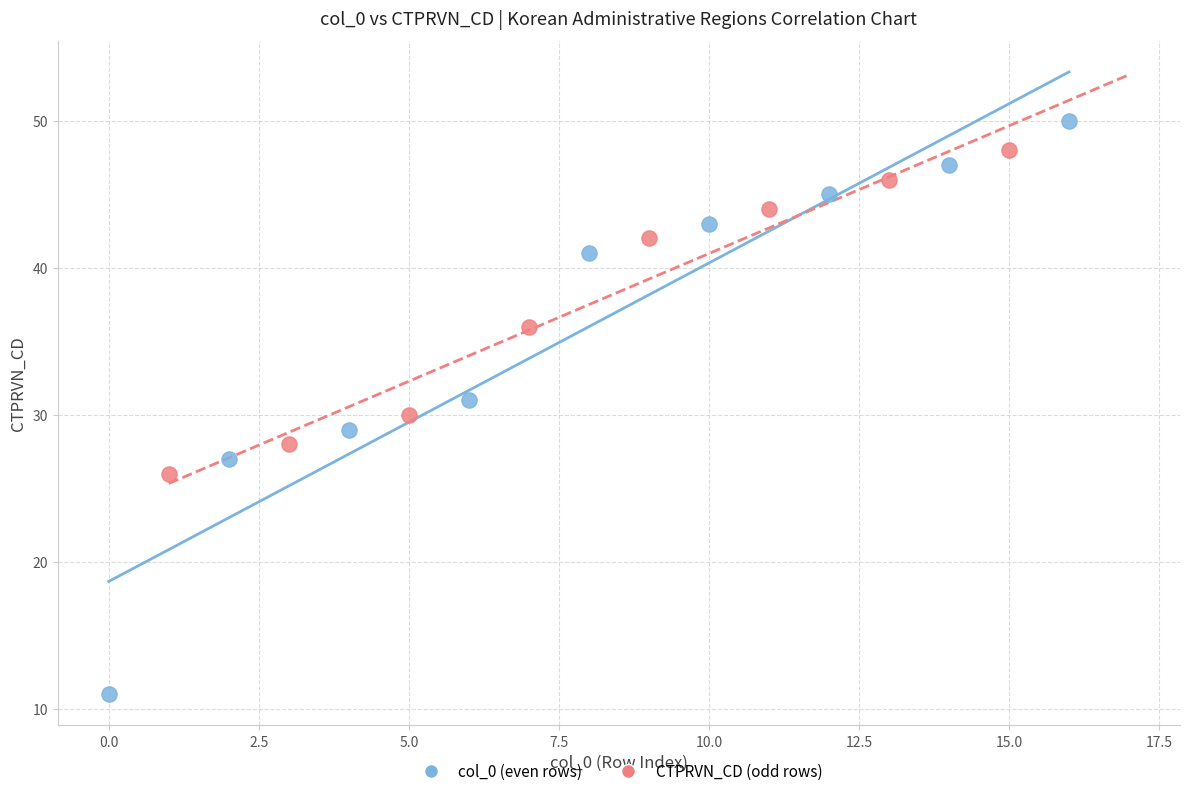

Which series has the widest spread of Y values?

col_0 (even rows)